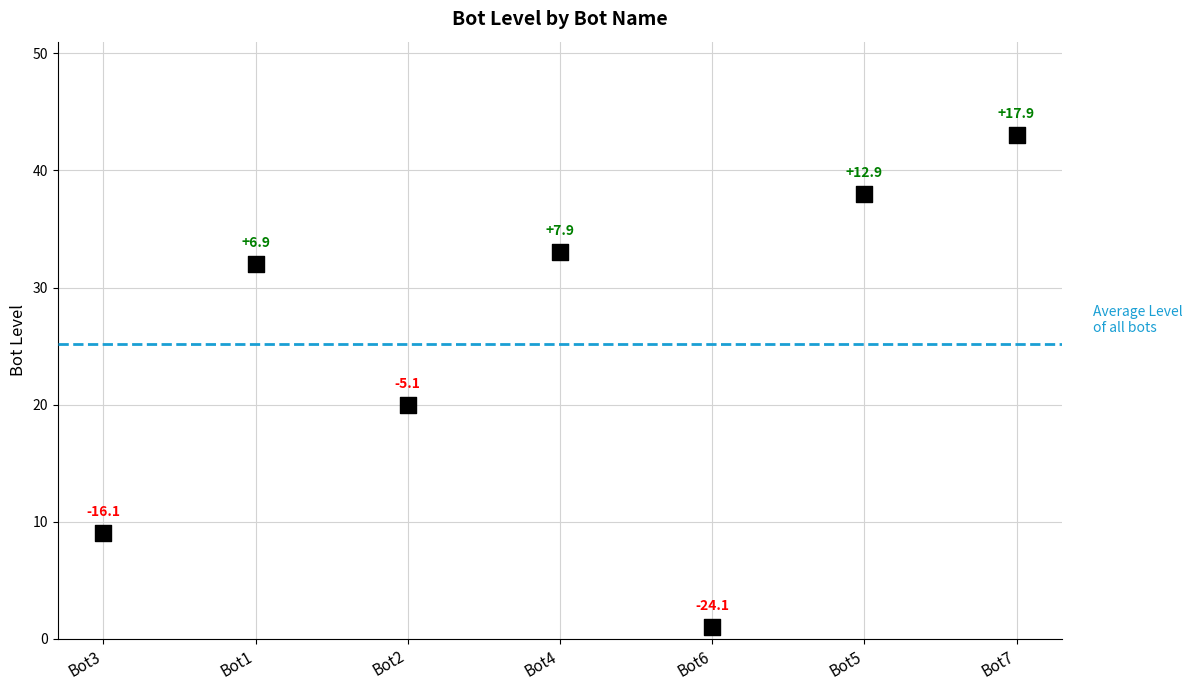

What is the range of Y values (max minus min)?

42